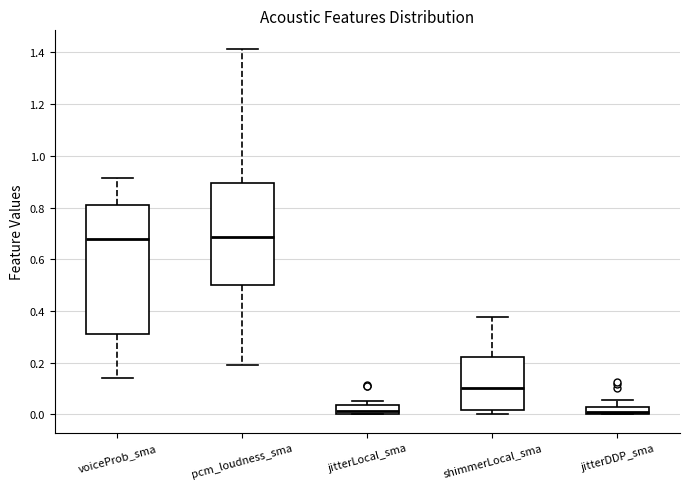

Where does the lower whisker of the box for voiceProb_sma end on the y-axis? The values are not printed on the chart, so give them approximately, as read against the axis.

0.14